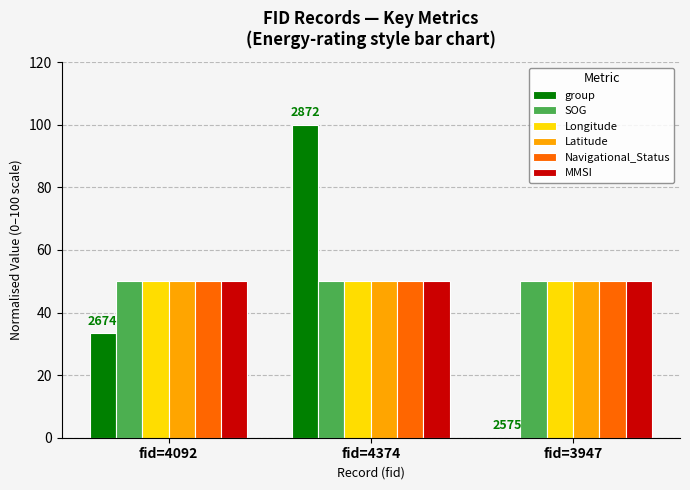

At which category is the sum across all series the highest?

fid=4374